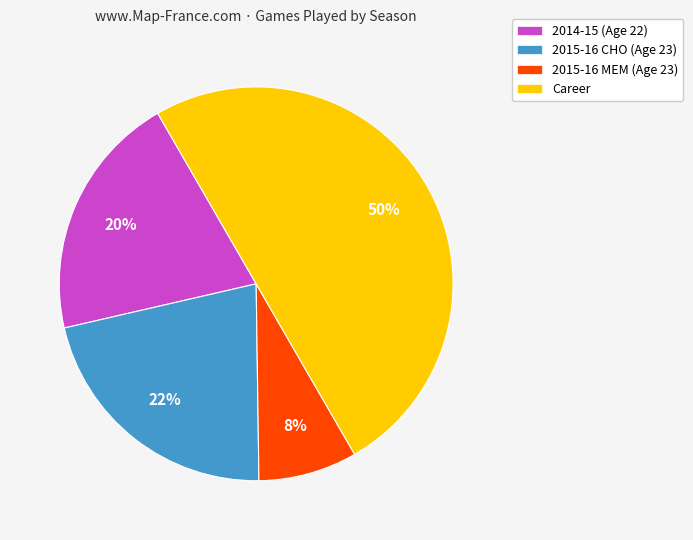

Does 2015-16 MEM (Age 23) account for over 50% of the chart?

No